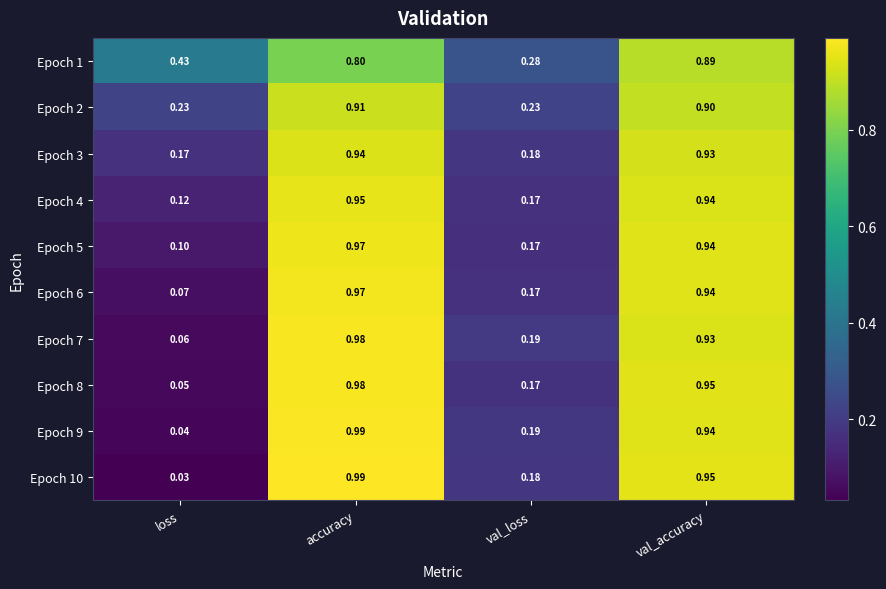

At which label is Epoch 6 closest to 0?

loss